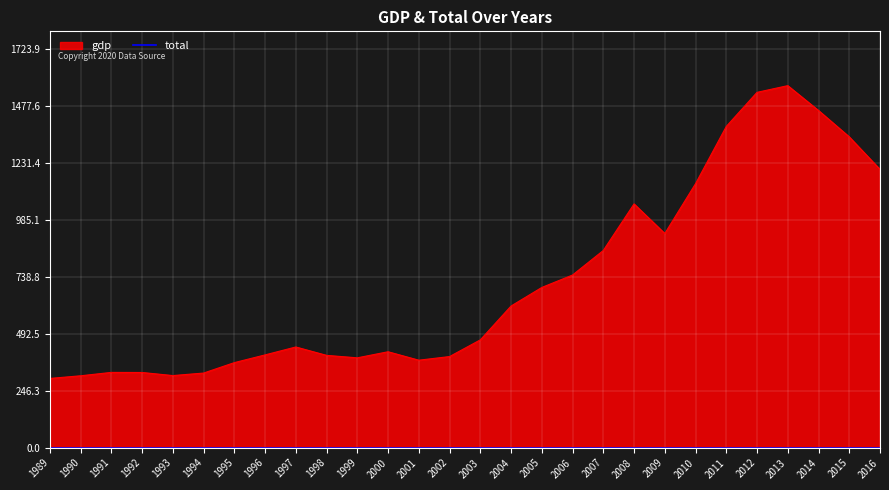

Is it true that the value at 1989 is 528.3?

False